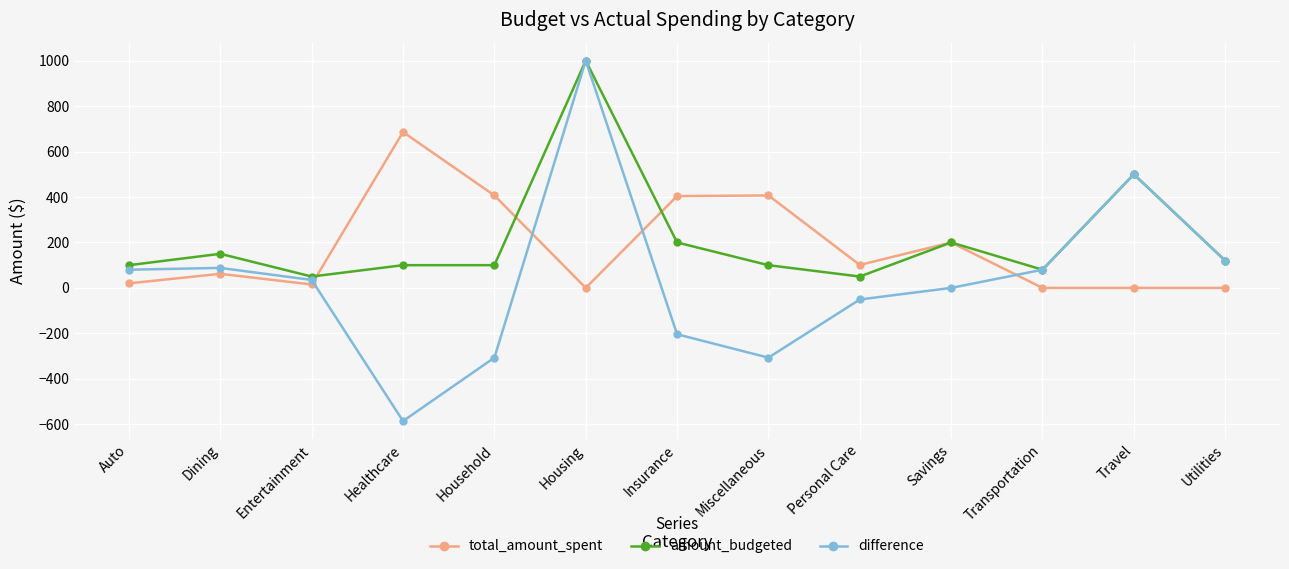

What is the approximate value of total_amount_spent at Auto?

20